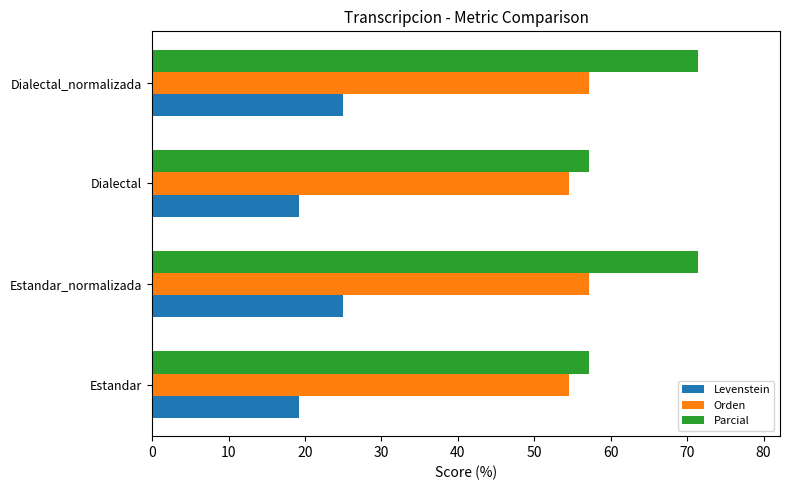

Which series changed the most between Estandar and Estandar_normalizada?

Parcial